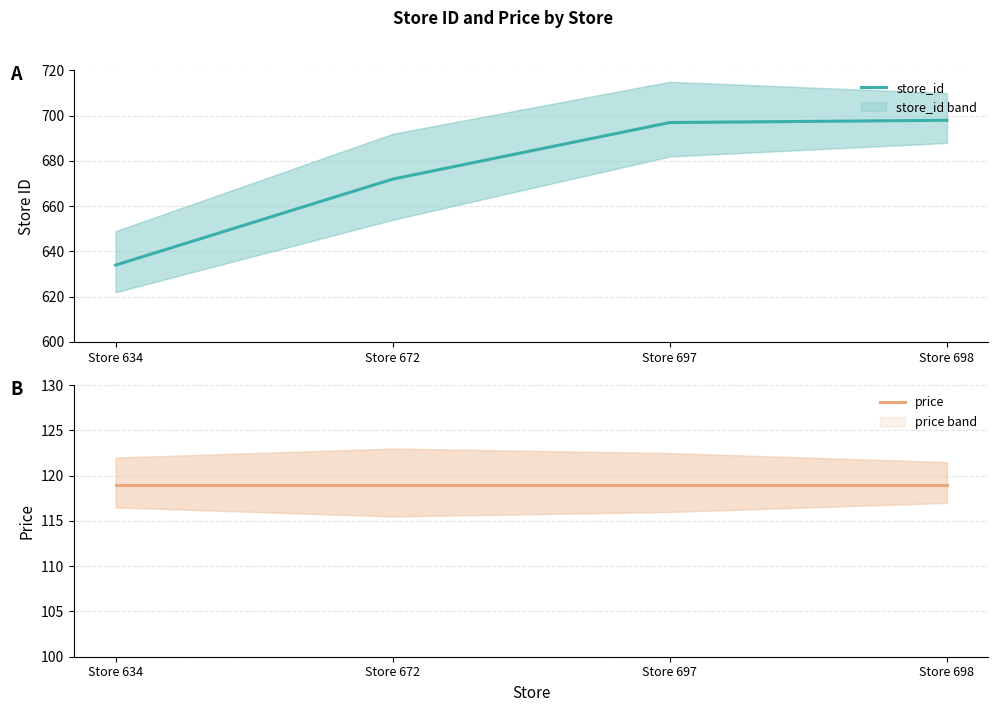

What is the approximate value of store_id at Store 697, to the nearest 5?

695